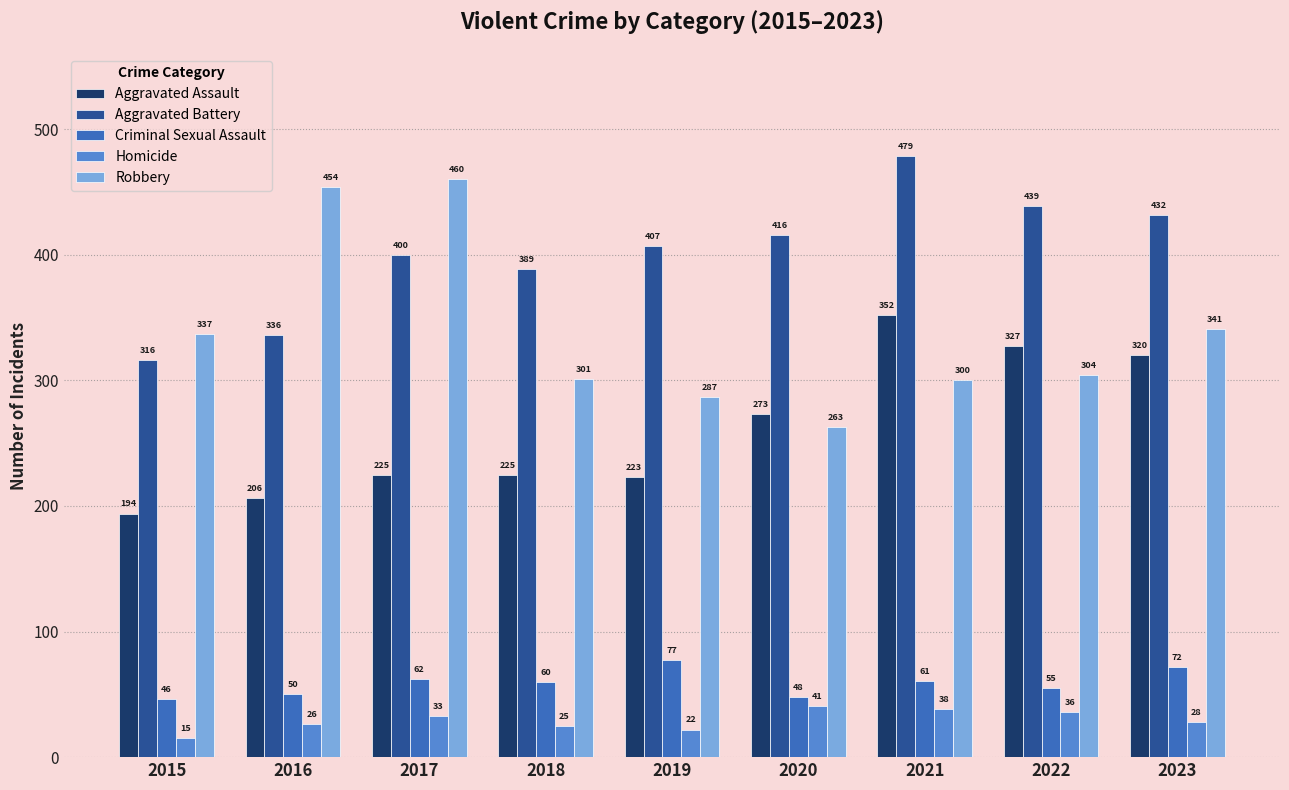

What is the difference between the highest and lowest values at 2019?

385